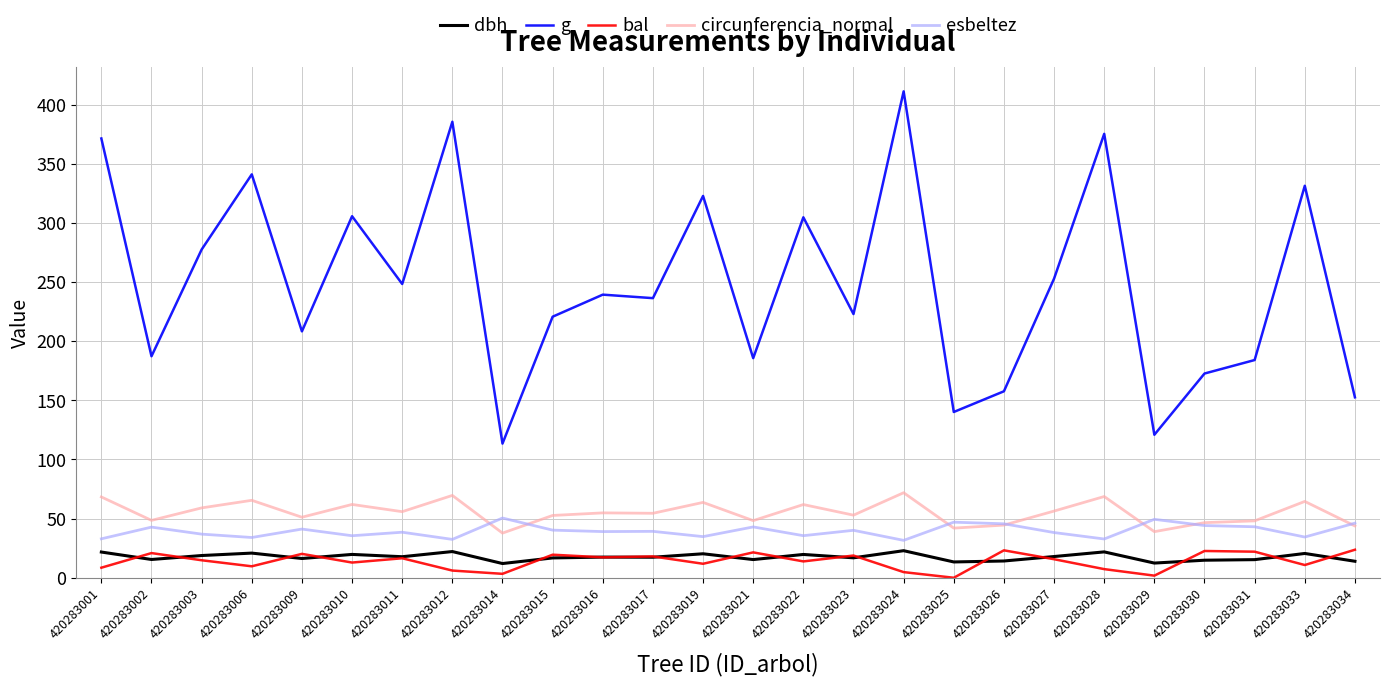

Which label corresponds to the largest value in the chart?

420283024